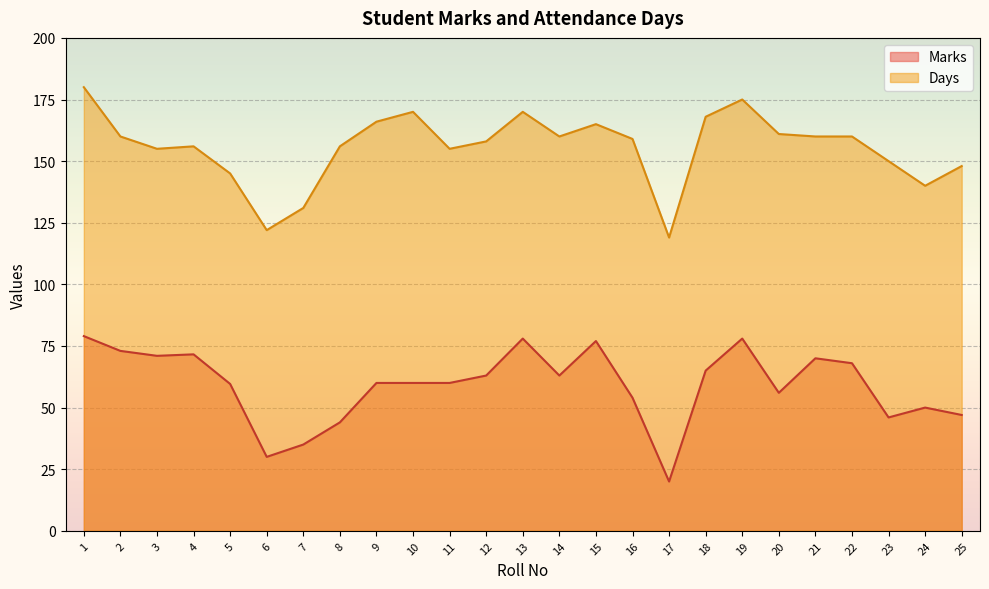

What is the spread (max minus min) of values at 4?

84.4